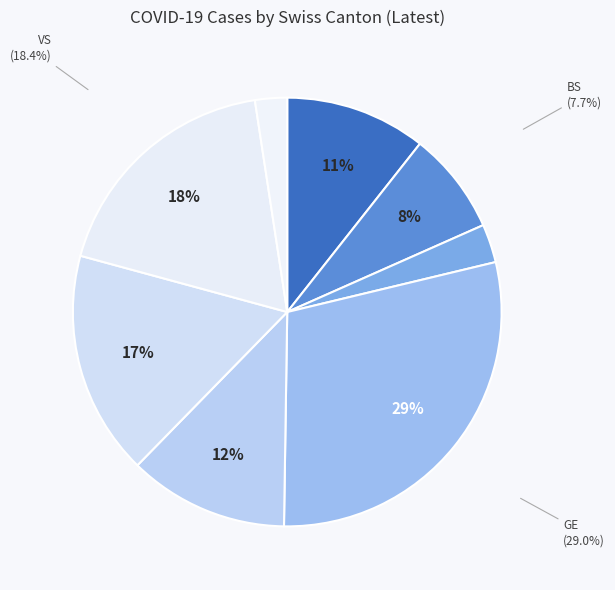

To the nearest percent, what portion does BL represent?

11%